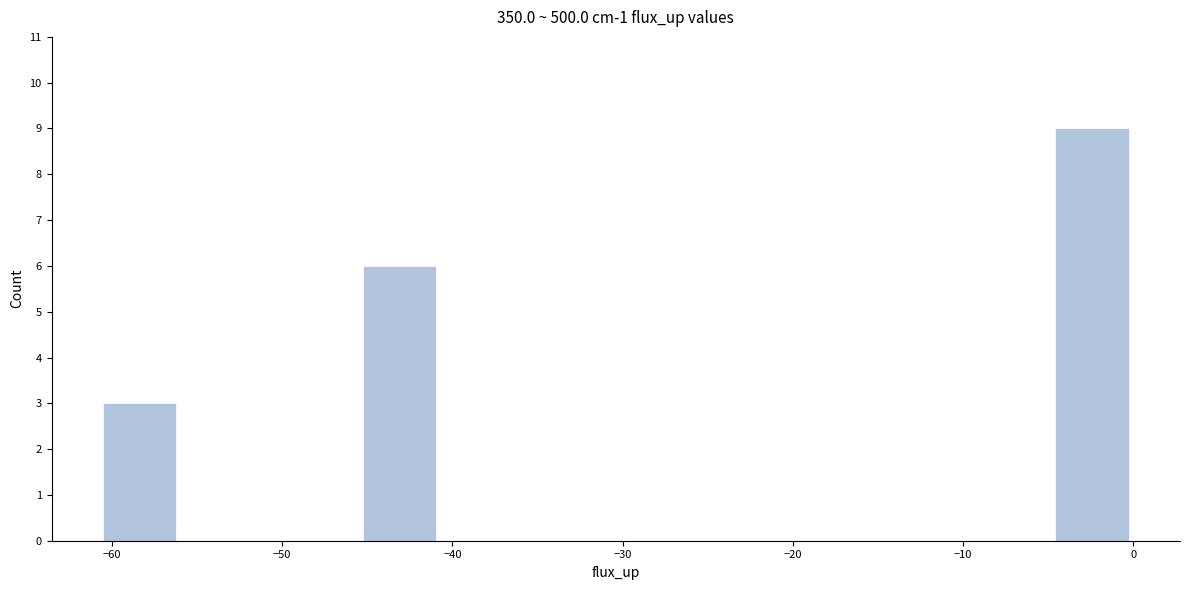

What is the height of the bar covering -61 to -56 on the x-axis? Neither the bar edges nor the heights are printed on the chart, so give them approximately, as read against the axes.

3